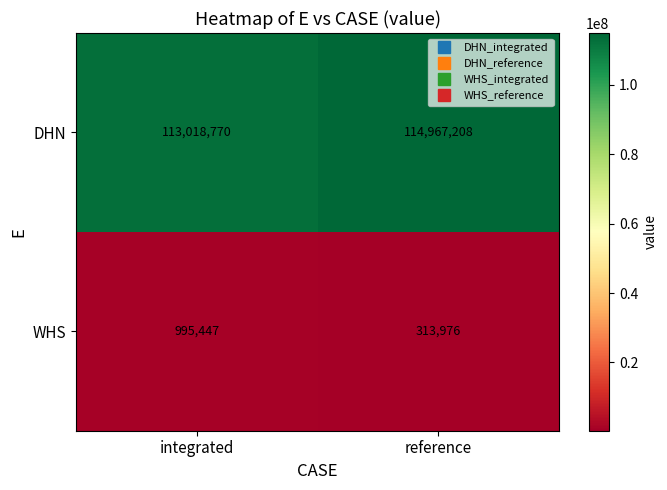

At which category is the sum across all series the highest?

reference